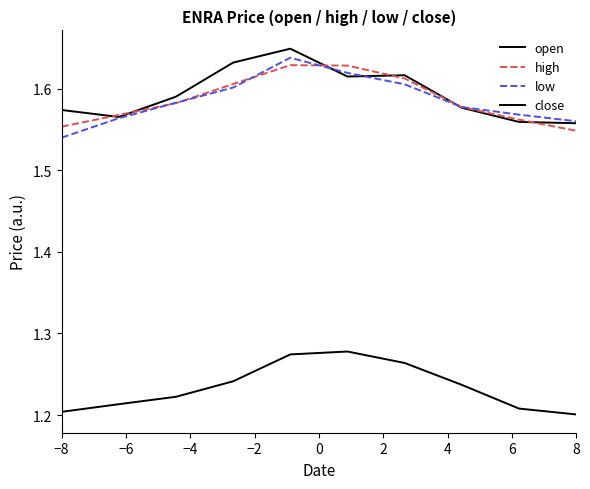

Does the chart display data point markers on the line(s)?

No